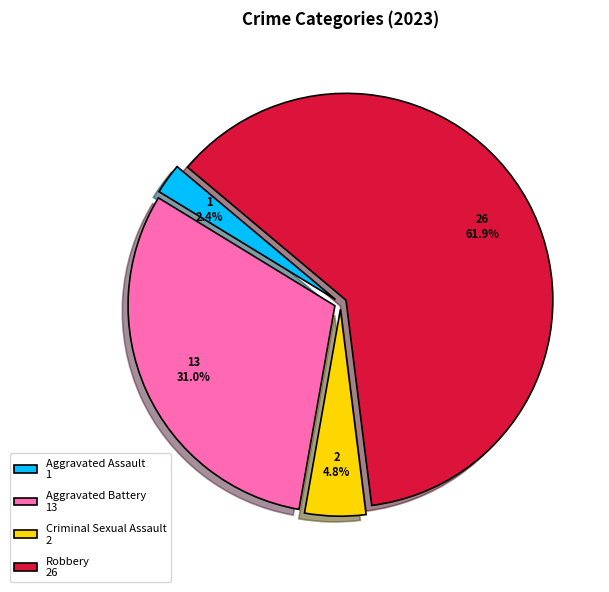

Is it true that Aggravated Assault is 11% of the pie?

False